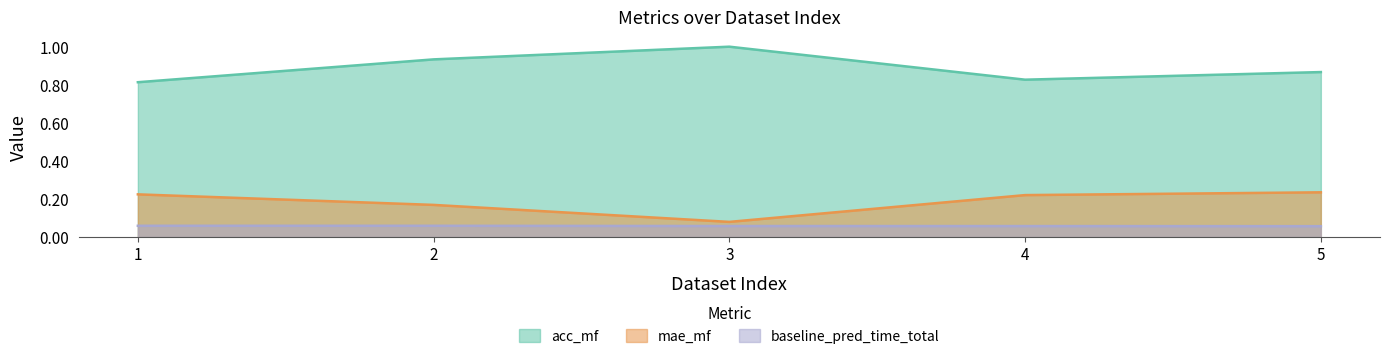

What is the sum of all acc_mf values?

4.4